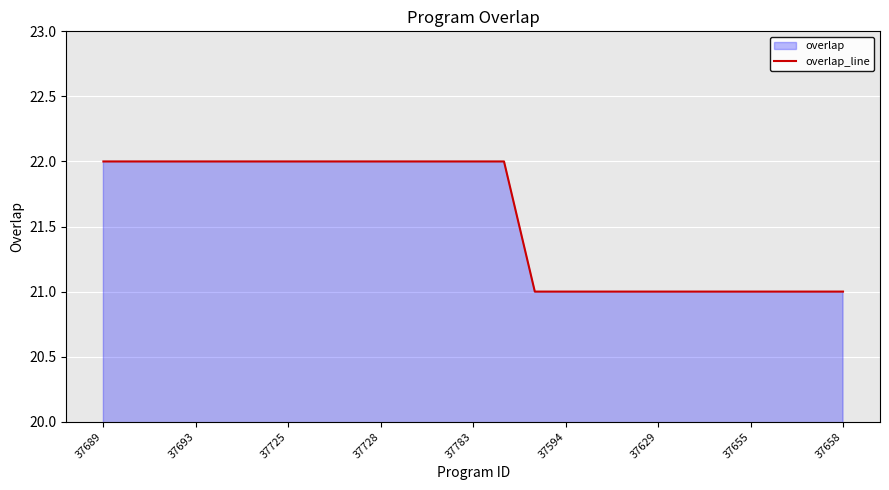

The value at 37655 is 21. True or false?

True